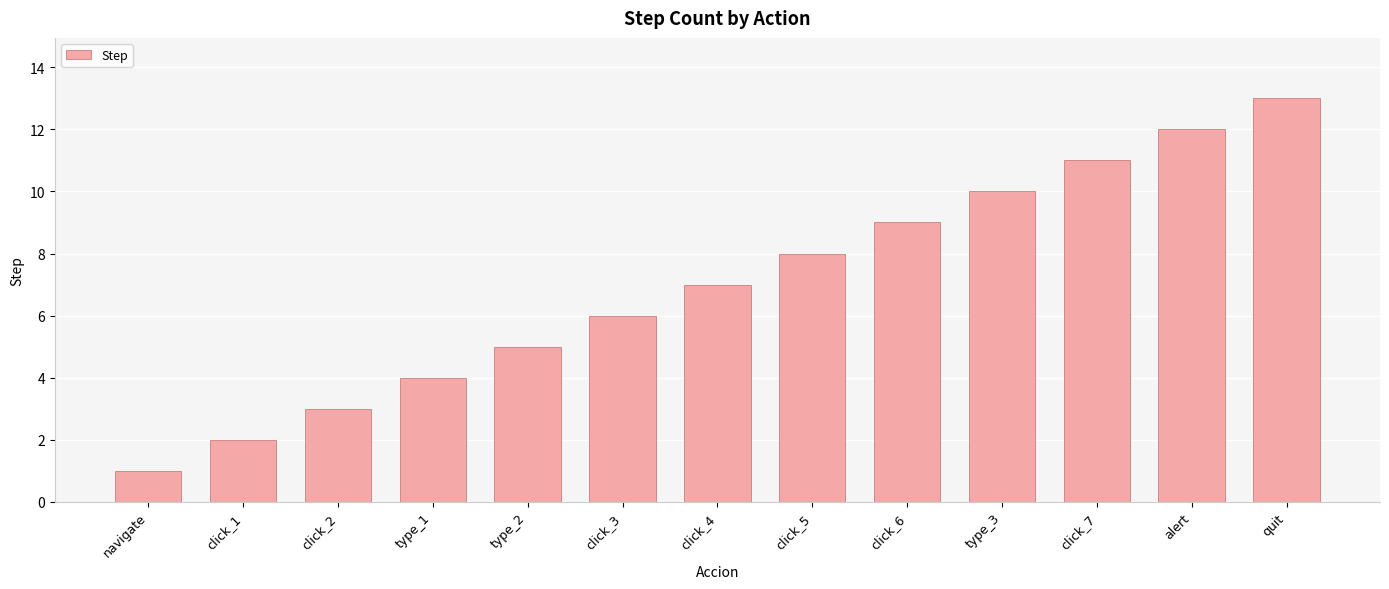

What is the difference between the maximum and minimum values?

12